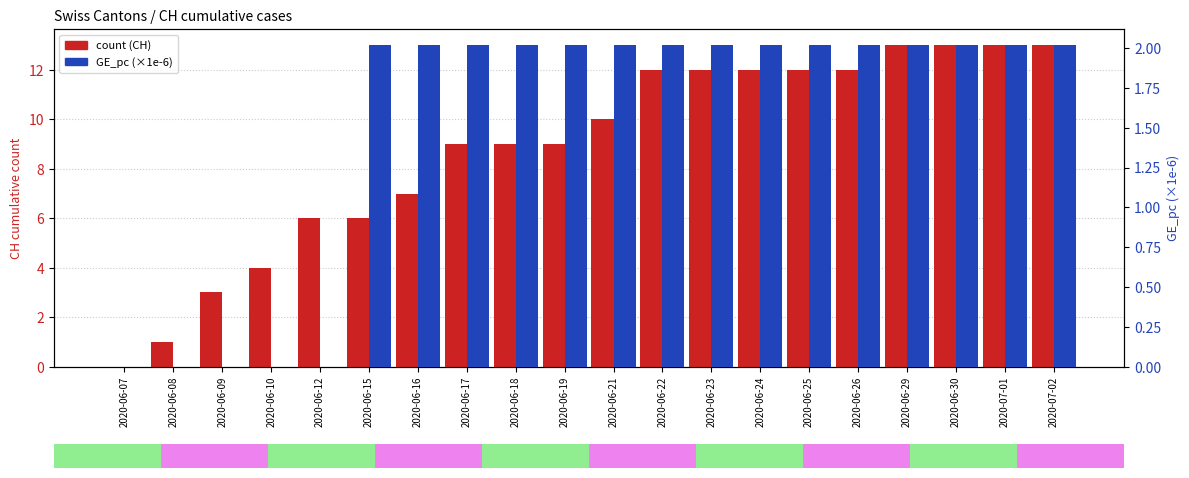

What position from the left is 2020-06-26?

16